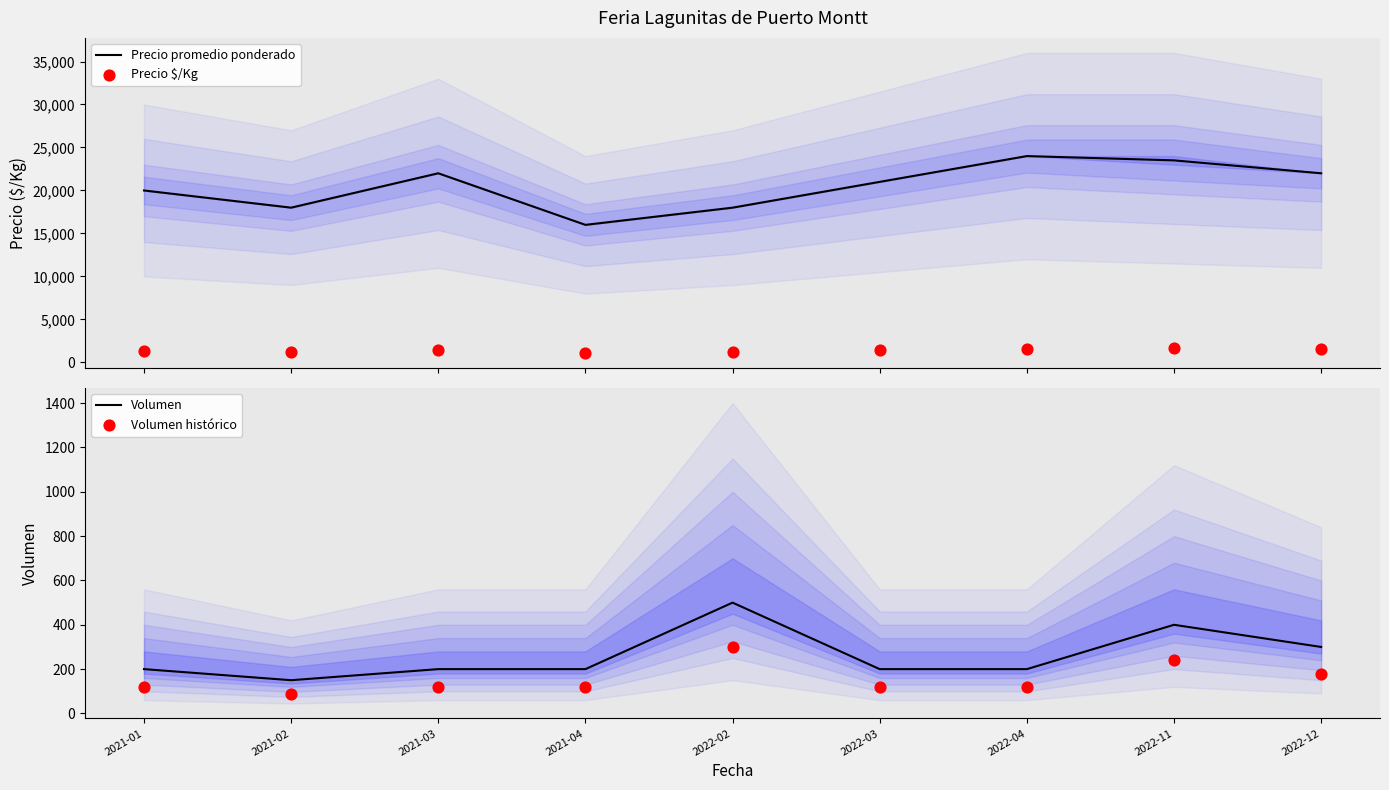

At how many categories does at least one series exceed 23591?

1